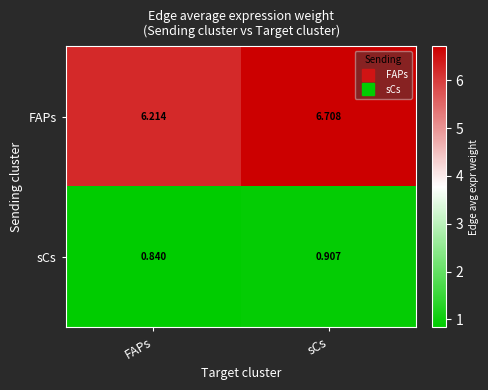

Is the value of sCs at sCs greater than the value of FAPs at sCs?

No